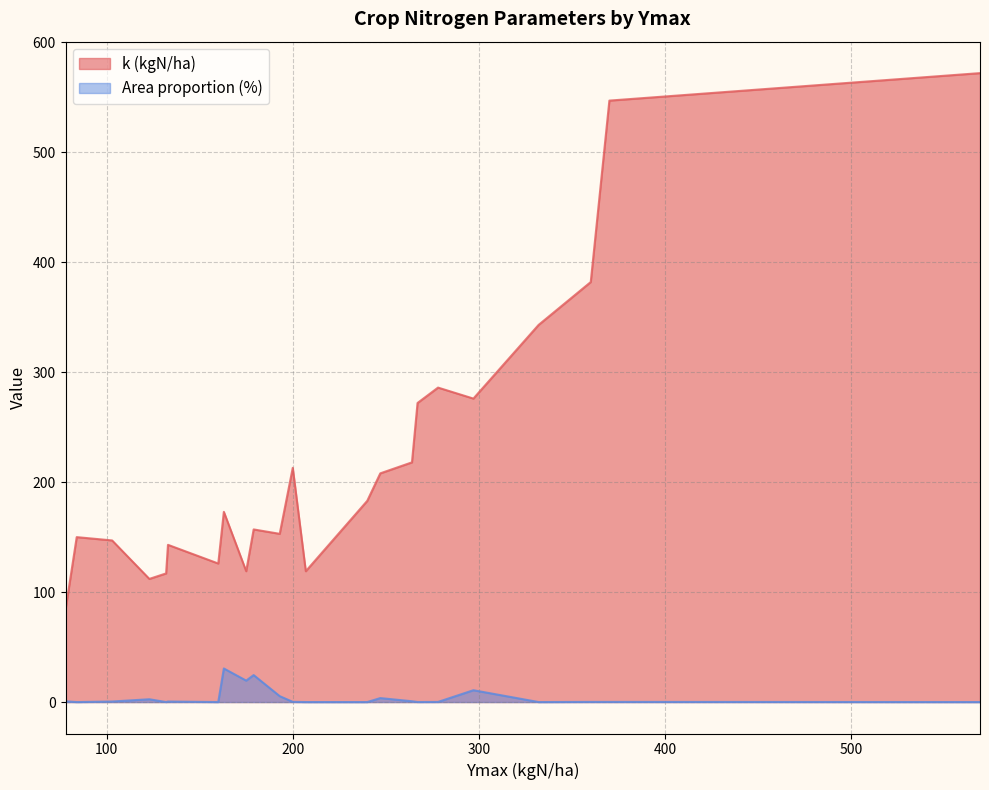

What is the difference between the maximum and second lowest values in the Area proportion (%) series?

30.5